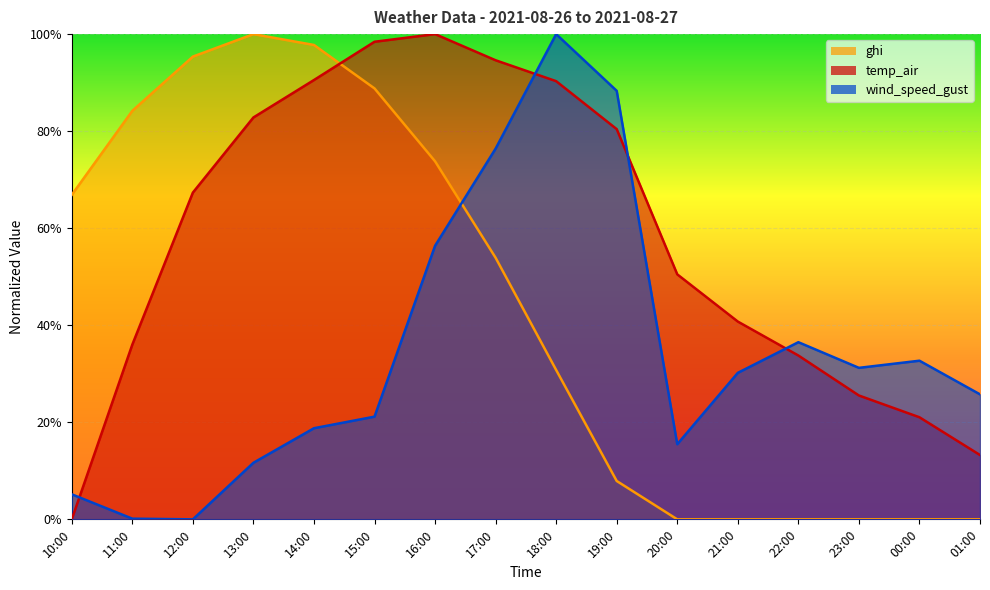

What is the spread (max minus min) of values at 17:00?

0.4